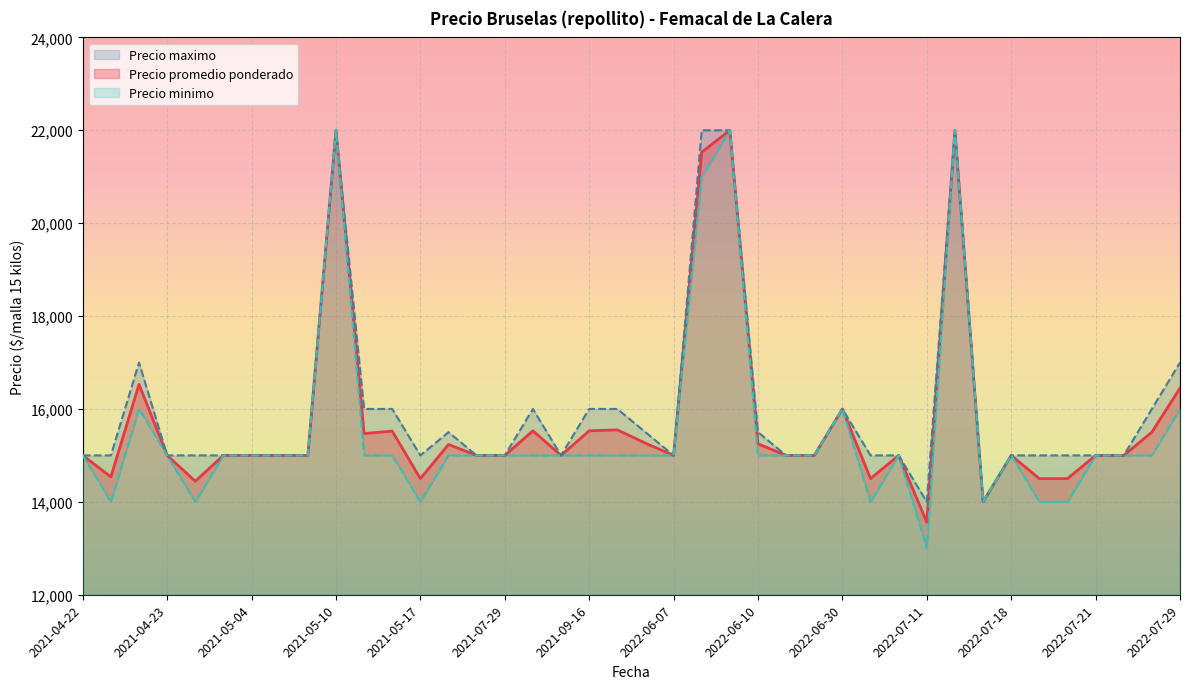

What is the sum of the Precio promedio ponderado values at 2022-07-29 and 2022-06-07?

31450